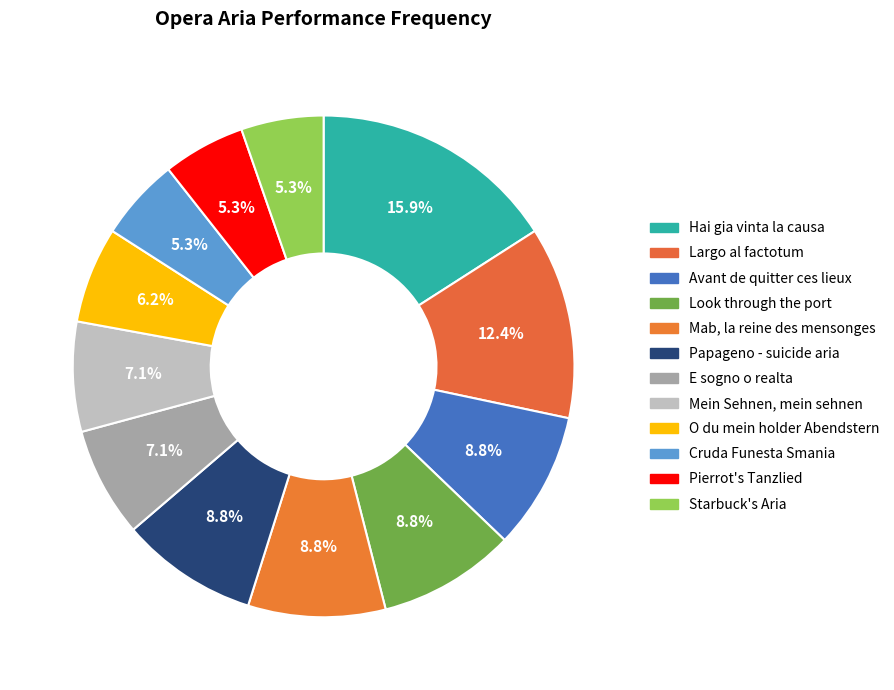

Count the number of slices in the pie.

12